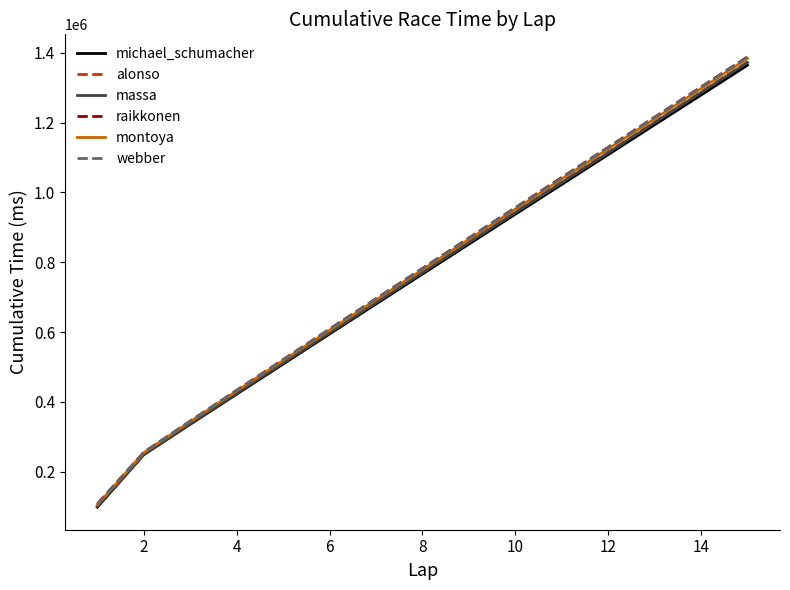

What is the difference between the maximum and minimum values in the massa series?

1272206